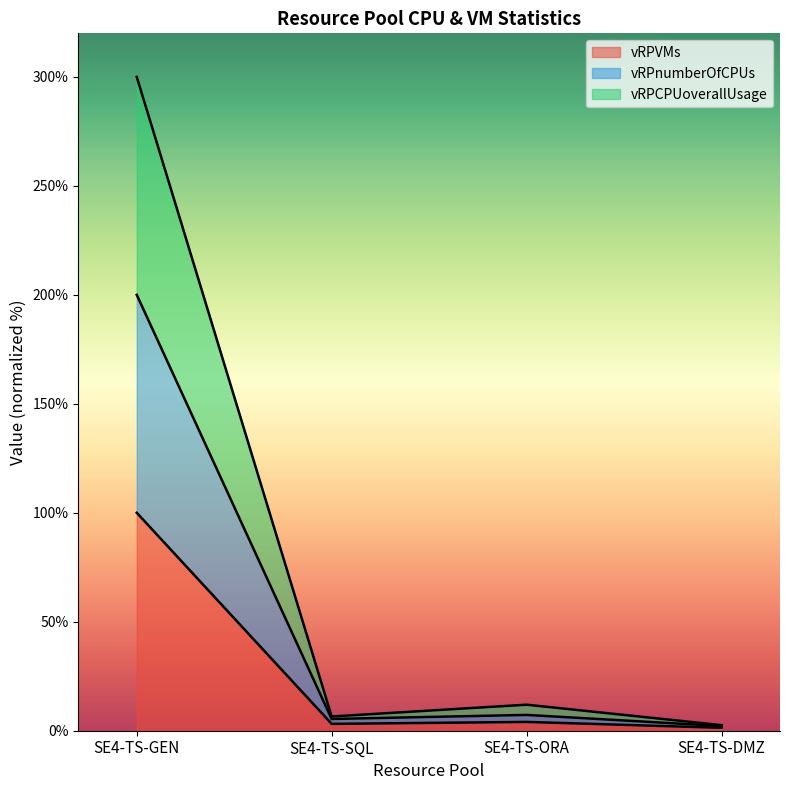

Which category has the highest value in the vRPVMs series?

SE4-TS-GEN